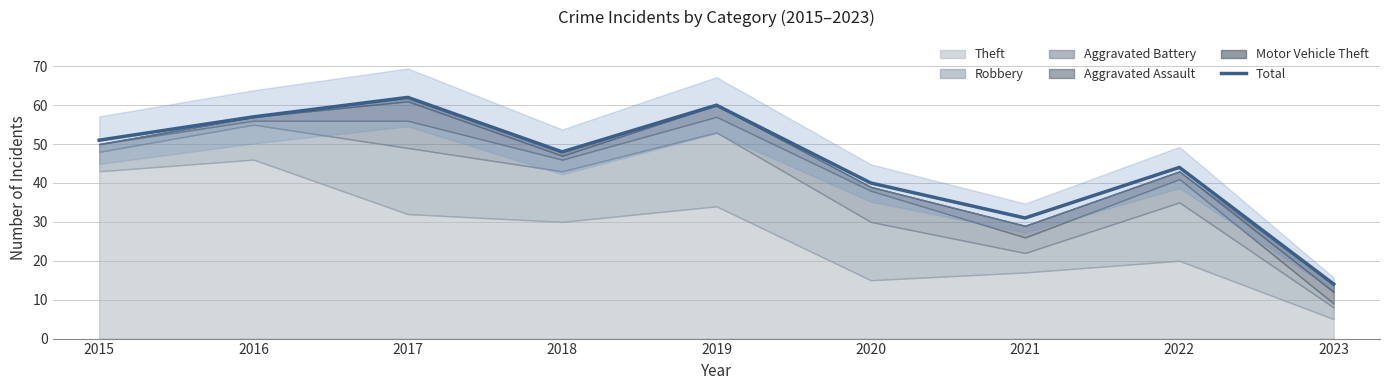

Which label corresponds to the largest value in the chart?

2017